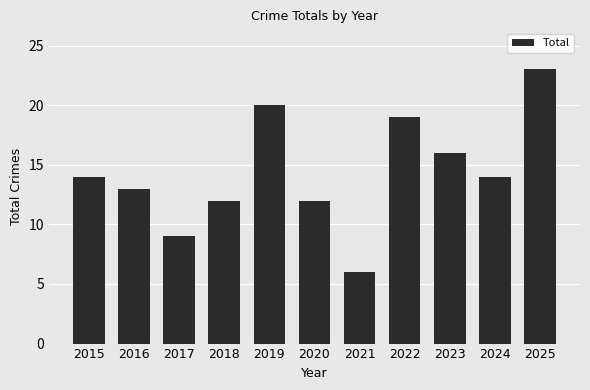

Reading left to right, what are all the values shown in this chart?

14	13	9	12	20	12	6	19	16	14	23